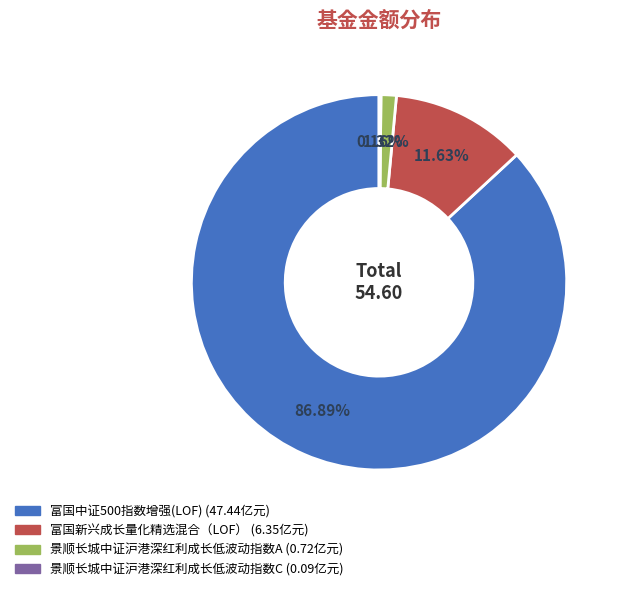

What percentage is the 富国新兴成长量化精选混合（LOF） slice, to the nearest percent?

12%